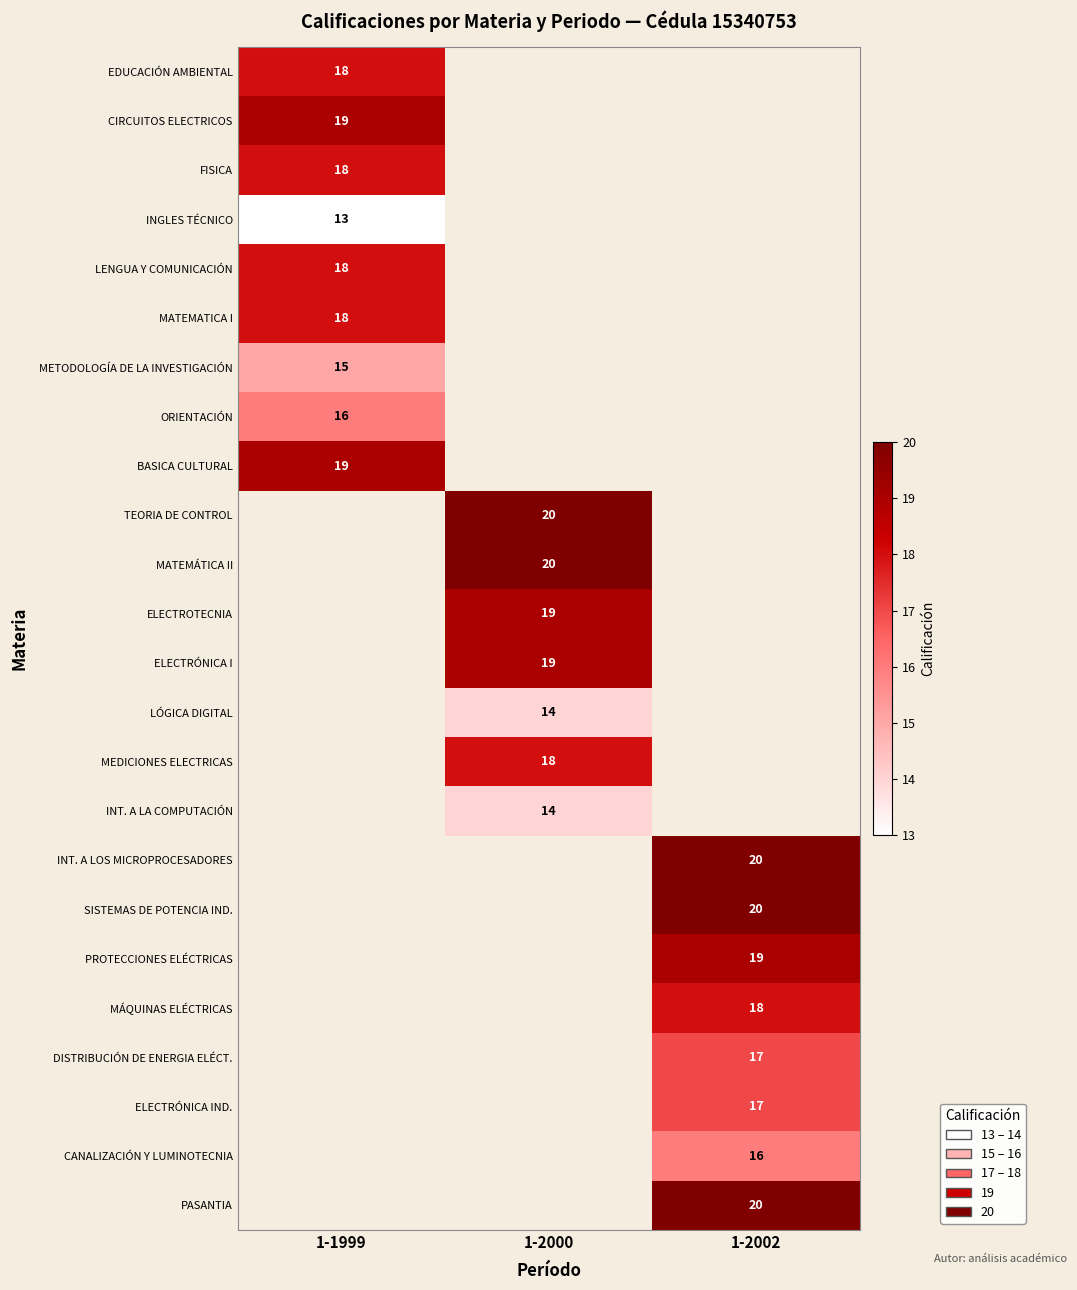

Is it true that PASANTIA equals 5.8 at 1-2002?

False